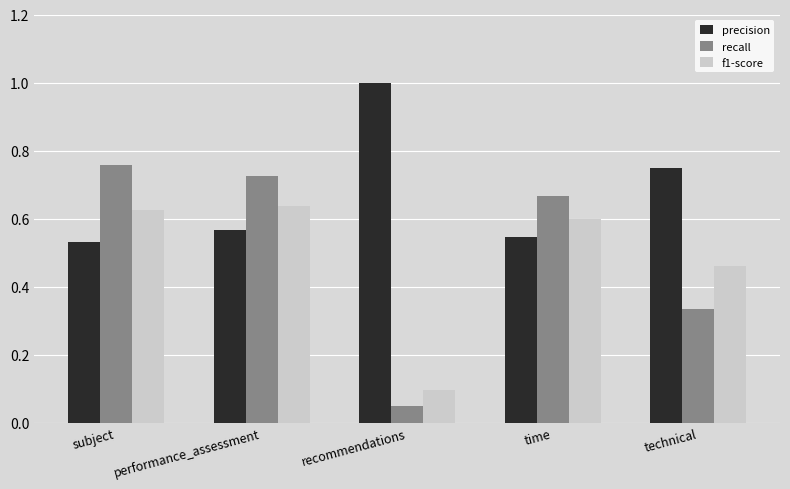

Does the chart contain any negative values?

No